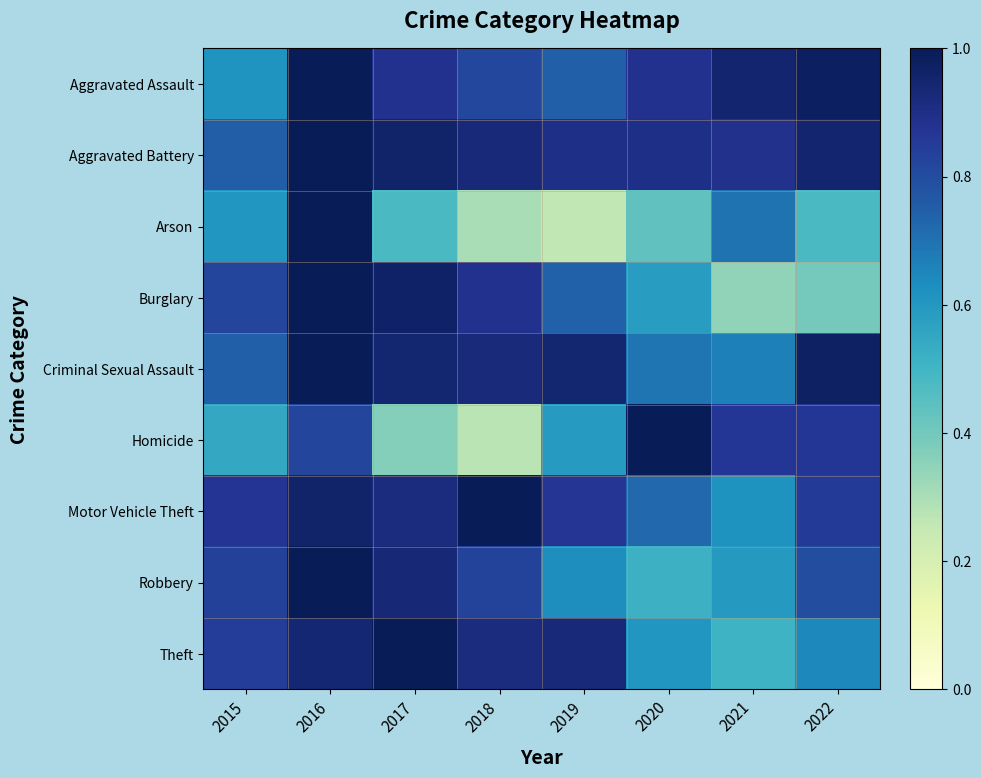

Between 2015 and 2019, which is larger?

2019